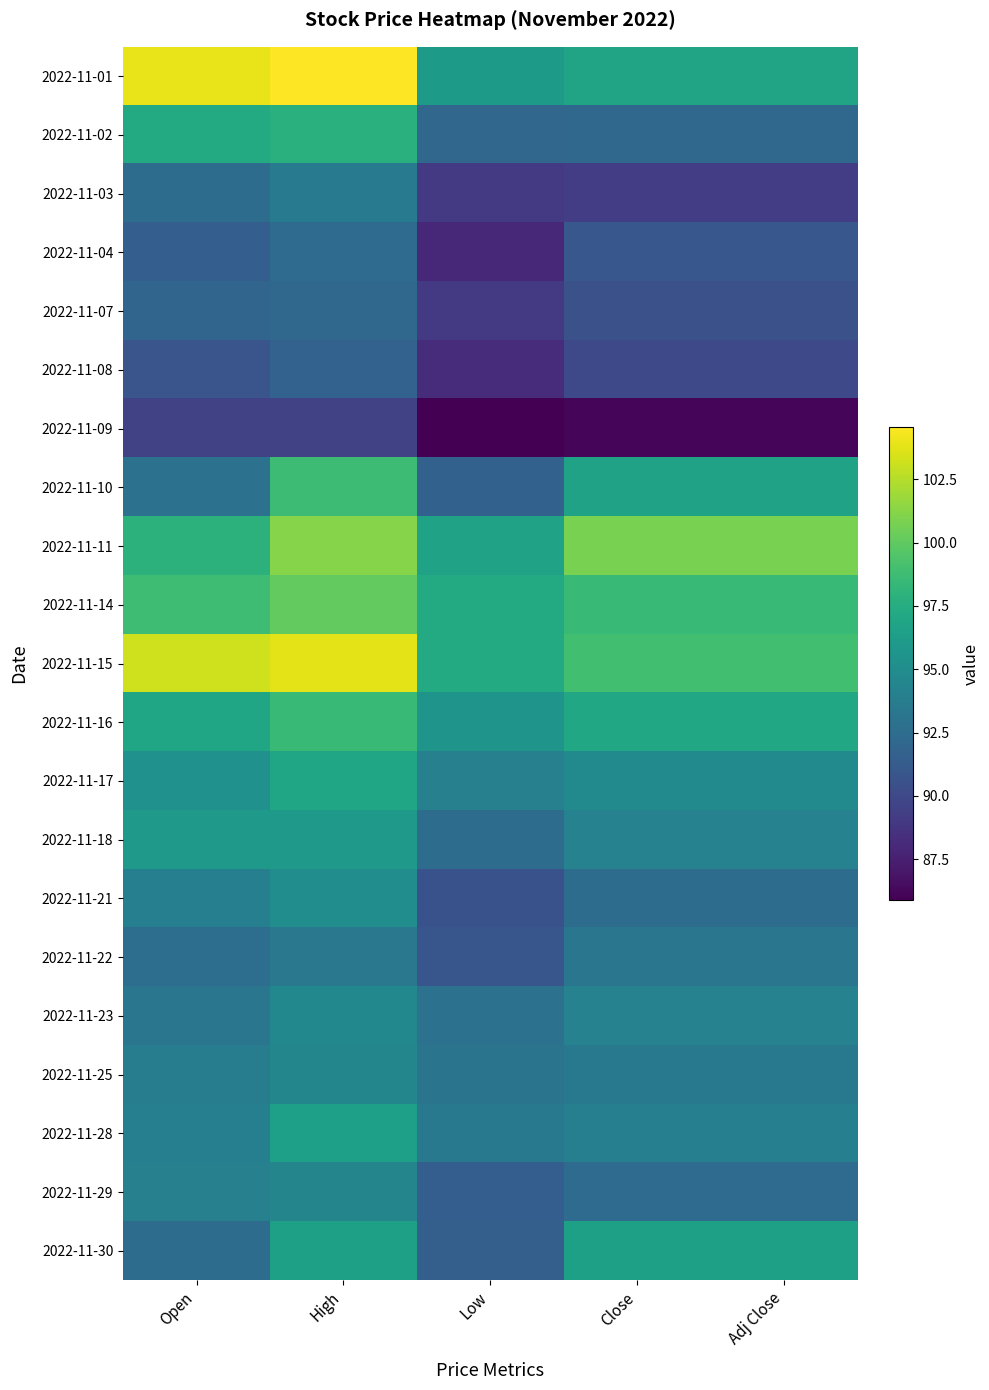

Reading right to left, what are all the values shown in this chart?

2022-11-01: Adj Close=96.8	Close=96.8	Low=96.1	High=104.6	Open=104.0
2022-11-02: Adj Close=92.1	Close=92.1	Low=92.0	High=97.7	Open=97.3
2022-11-03: Adj Close=89.3	Close=89.3	Low=89.0	High=93.5	Open=92.5
2022-11-04: Adj Close=91.0	Close=91.0	Low=88.0	High=92.4	Open=91.5
2022-11-07: Adj Close=90.5	Close=90.5	Low=89.0	High=92.1	Open=92.0
2022-11-08: Adj Close=90.0	Close=90.0	Low=88.2	High=91.7	Open=90.8
2022-11-09: Adj Close=86.1	Close=86.1	Low=85.9	High=89.5	Open=89.5
2022-11-10: Adj Close=96.6	Close=96.6	Low=91.7	High=98.7	Open=92.9
2022-11-11: Adj Close=100.8	Close=100.8	Low=96.7	High=101.2	Open=97.9
2022-11-14: Adj Close=98.5	Close=98.5	Low=97.3	High=100.1	Open=98.8
2022-11-15: Adj Close=98.9	Close=98.9	Low=97.3	High=103.8	Open=103.2
2022-11-16: Adj Close=97.1	Close=97.1	Low=95.5	High=98.5	Open=96.8
2022-11-17: Adj Close=94.8	Close=94.8	Low=94.0	High=97.0	Open=95.4
2022-11-18: Adj Close=94.1	Close=94.1	Low=92.5	High=96.0	Open=96.0
2022-11-21: Adj Close=92.5	Close=92.5	Low=90.6	High=95.0	Open=94.0
2022-11-22: Adj Close=93.2	Close=93.2	Low=90.9	High=93.3	Open=92.6
2022-11-23: Adj Close=94.1	Close=94.1	Low=92.8	High=94.6	Open=93.2
2022-11-25: Adj Close=93.4	Close=93.4	Low=93.1	High=94.4	Open=93.8
2022-11-28: Adj Close=94.0	Close=94.0	Low=93.4	High=96.4	Open=93.9
2022-11-29: Adj Close=92.4	Close=92.4	Low=91.4	High=94.4	Open=94.0
2022-11-30: Adj Close=96.5	Close=96.5	Low=91.5	High=96.5	Open=92.5